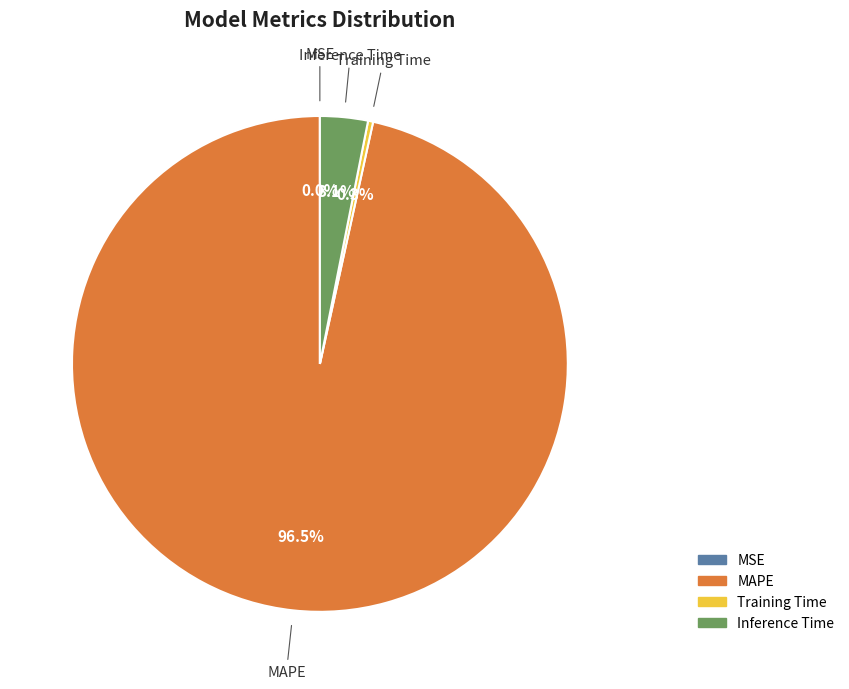

Which category accounts for the majority?

MAPE